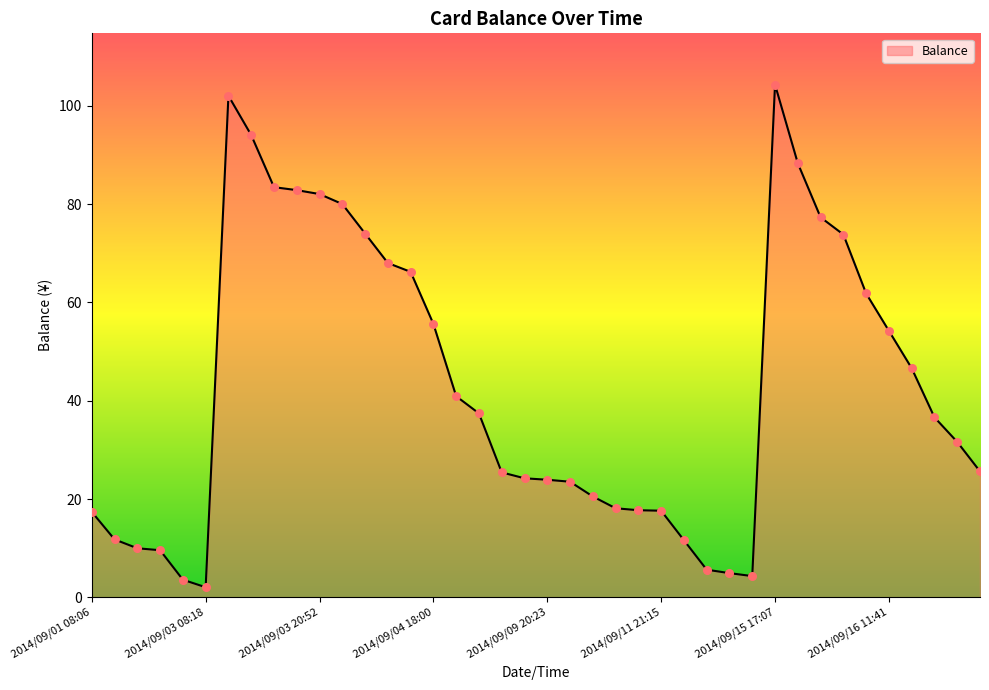

What is the greatest value displayed?

104.3